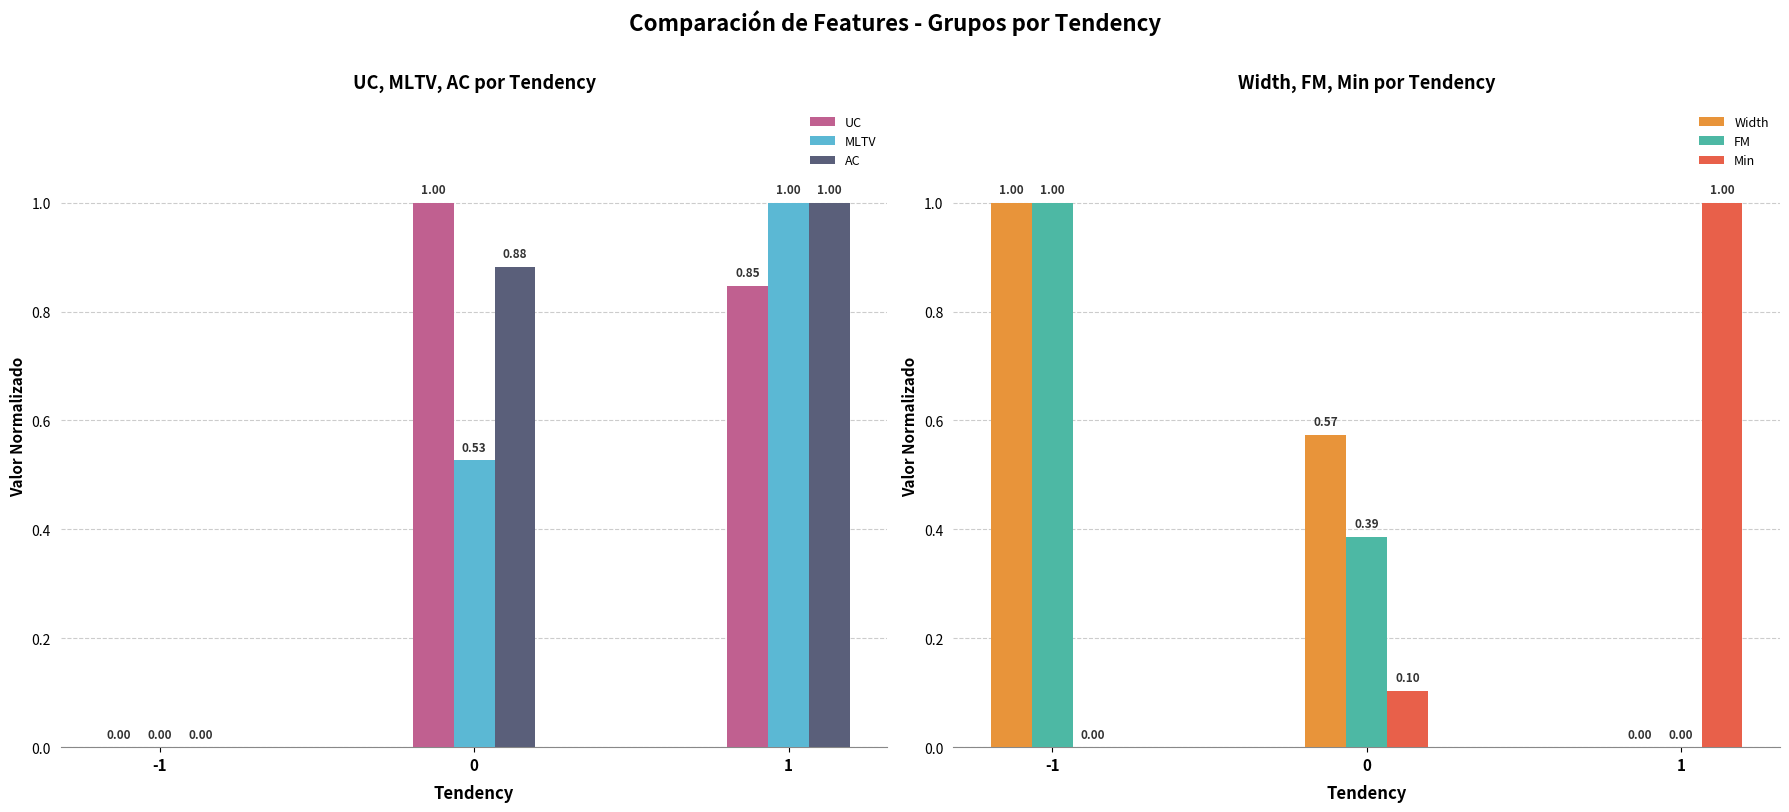

Where is FM nearest to the value 0?

1